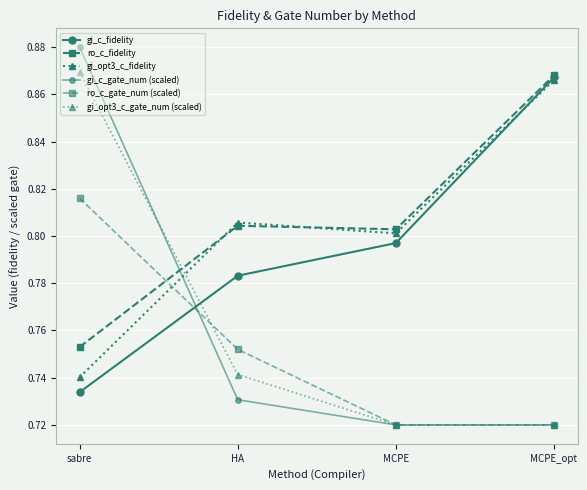

Is this an area chart (filled region under the line)?

No